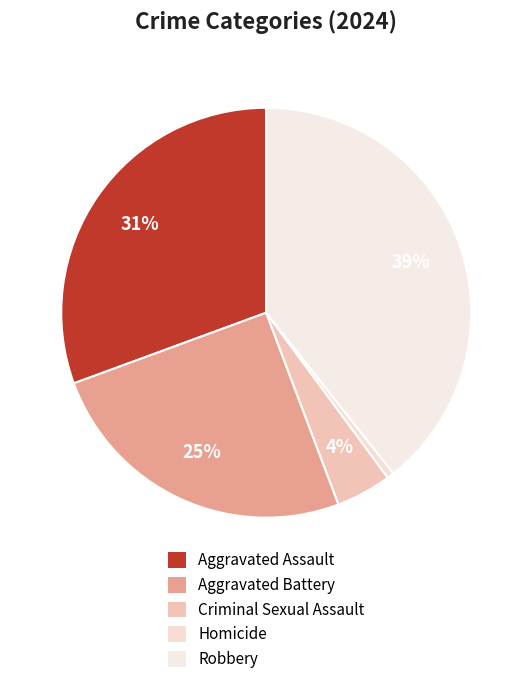

Is there a majority slice in this chart?

No